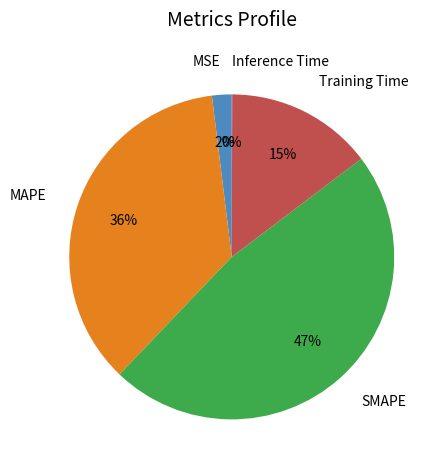

To the nearest percent, what is the average slice percentage?

20%